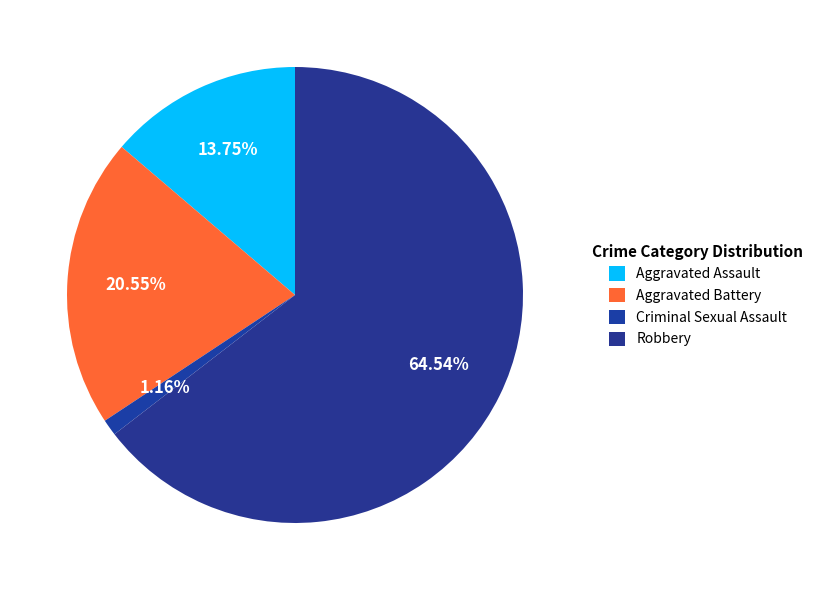

Count the number of slices in the pie.

4